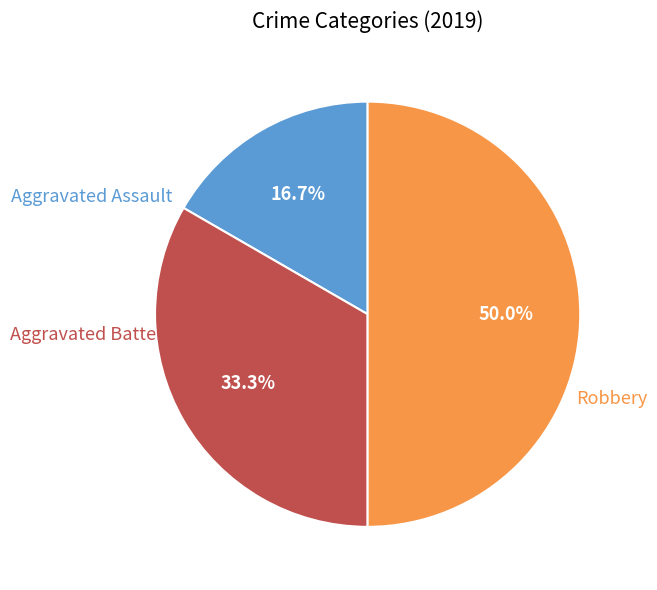

What percentage is the Aggravated Assault slice, to the nearest percent?

17%